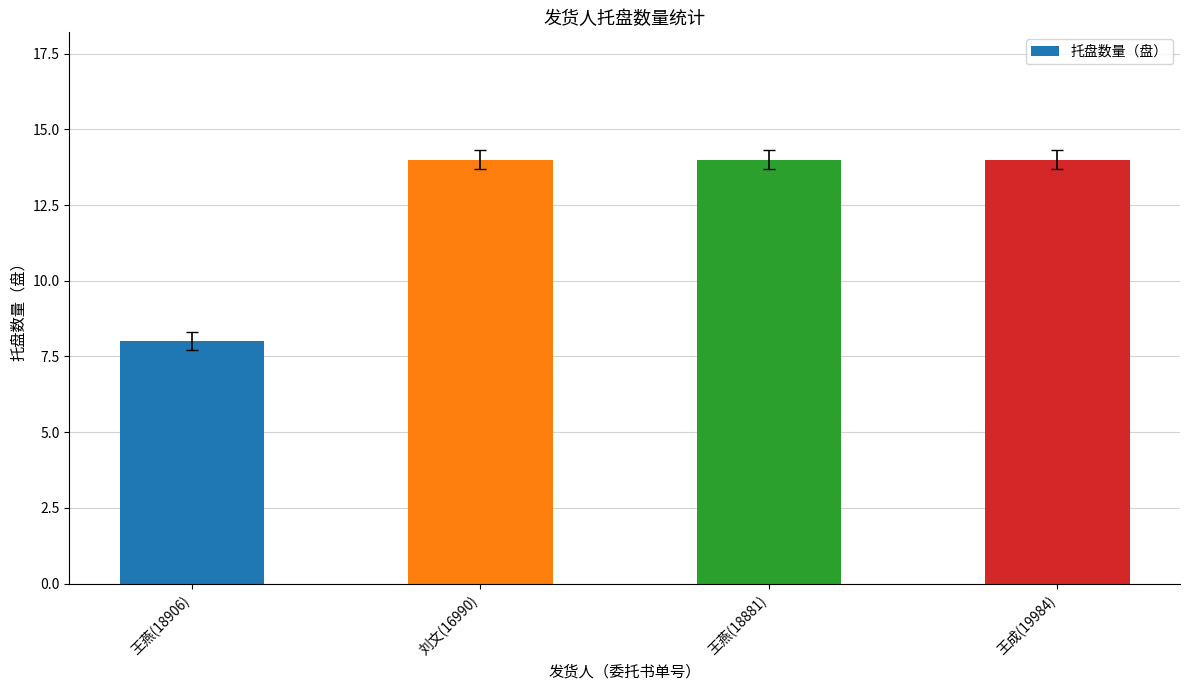

What is the minimum value shown in the chart?

8